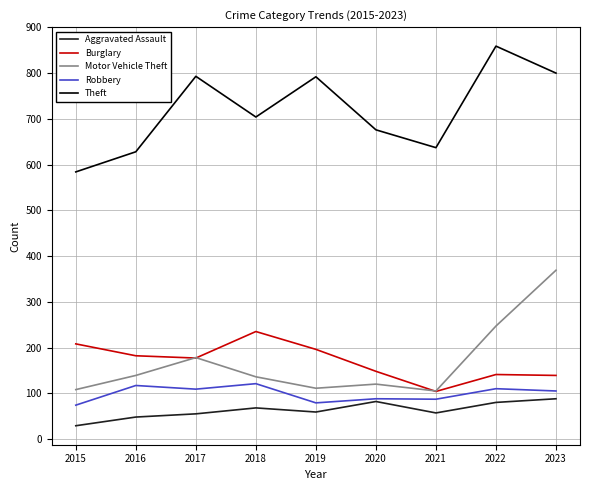

What are all the series names shown in the legend?

Aggravated Assault, Burglary, Motor Vehicle Theft, Robbery, Theft